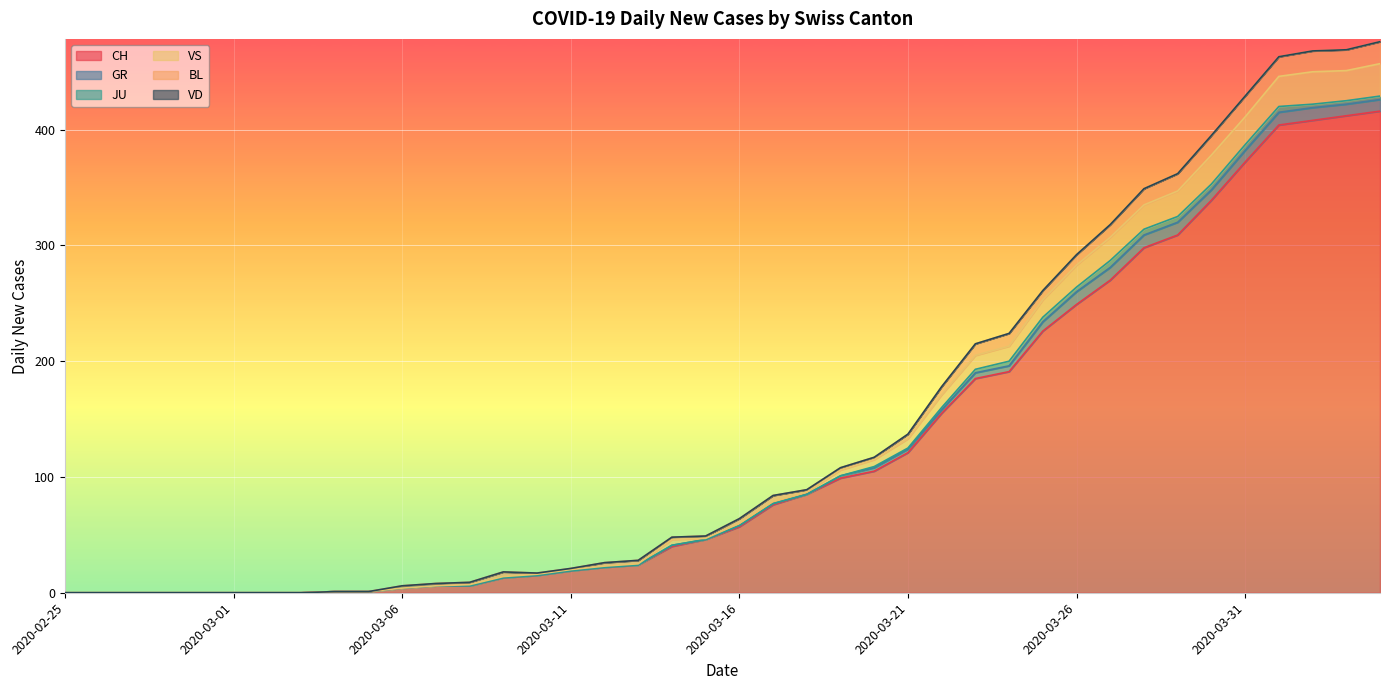

At which label does CH reach its minimum?

2020-02-25